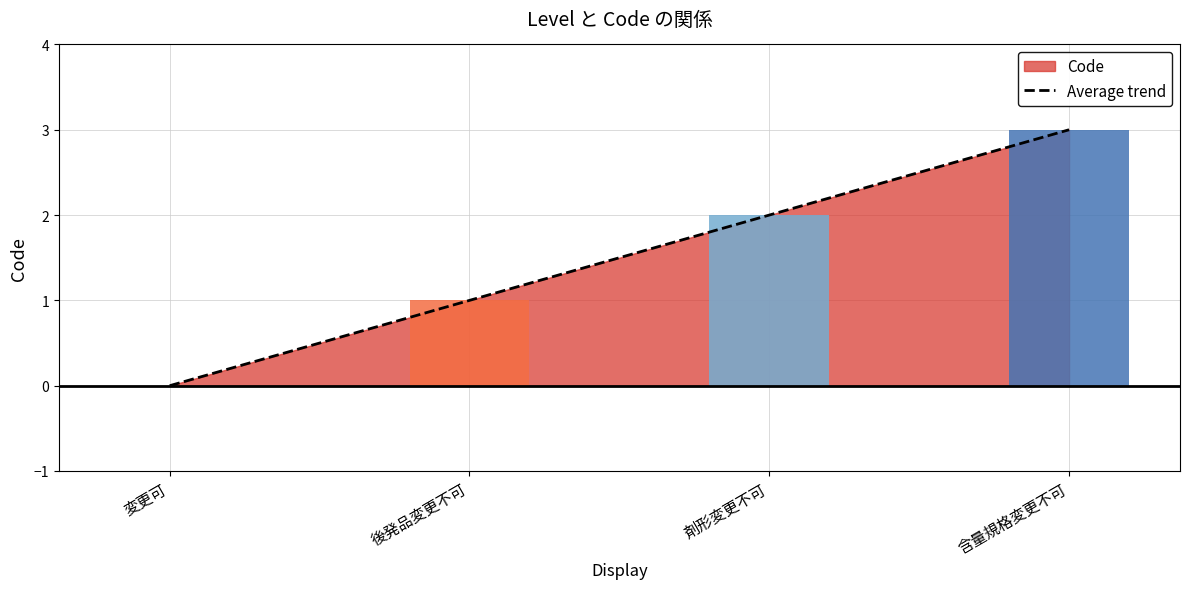

Reading right to left, extract all data points from this chart.

含量規格変更不可=3	剤形変更不可=2	後発品変更不可=1	変更可=0